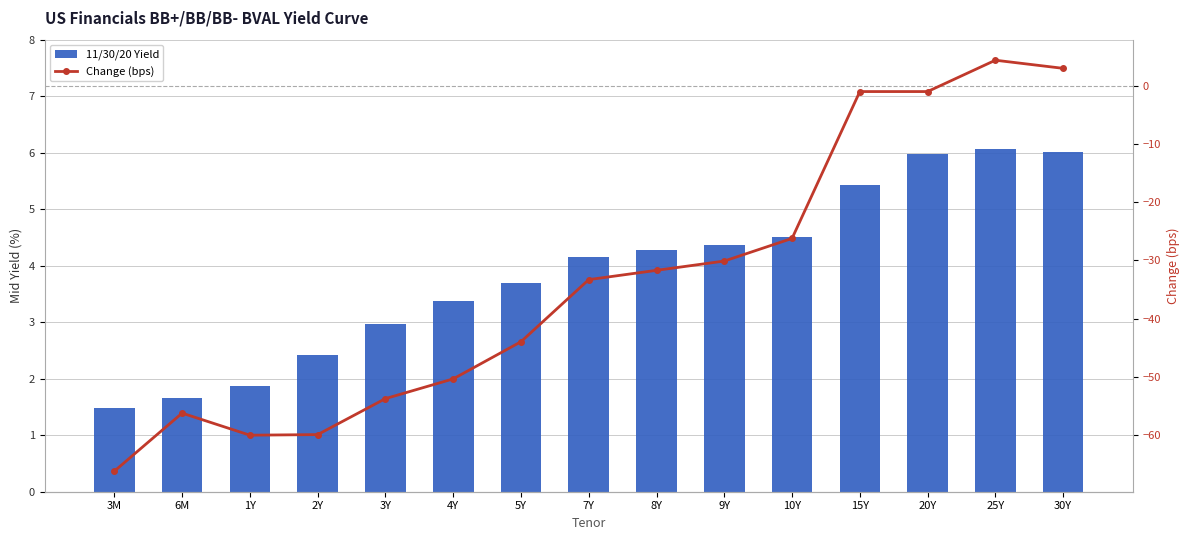

What is the highest value of the 11/30/20 Yield series?

6.1